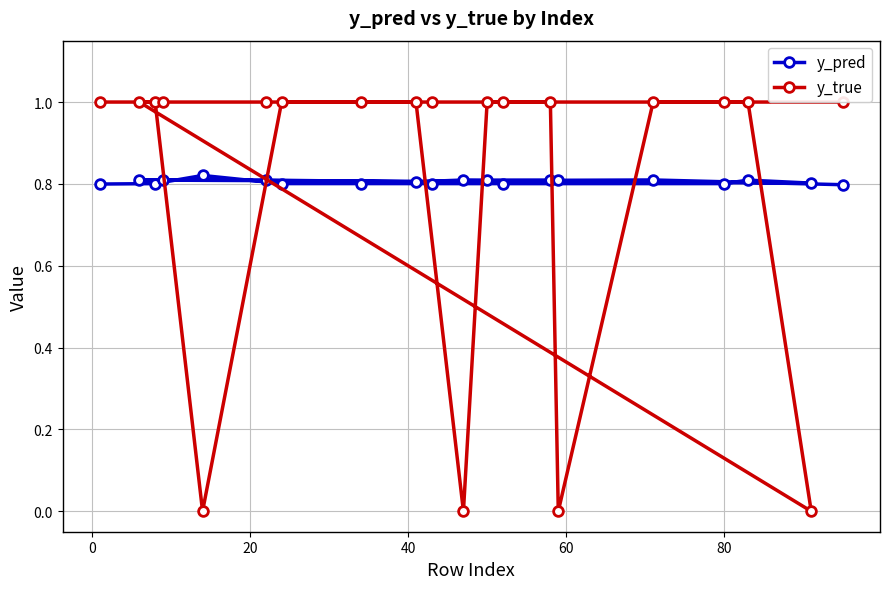

Count the y_pred values in the range 0 to 1.

20